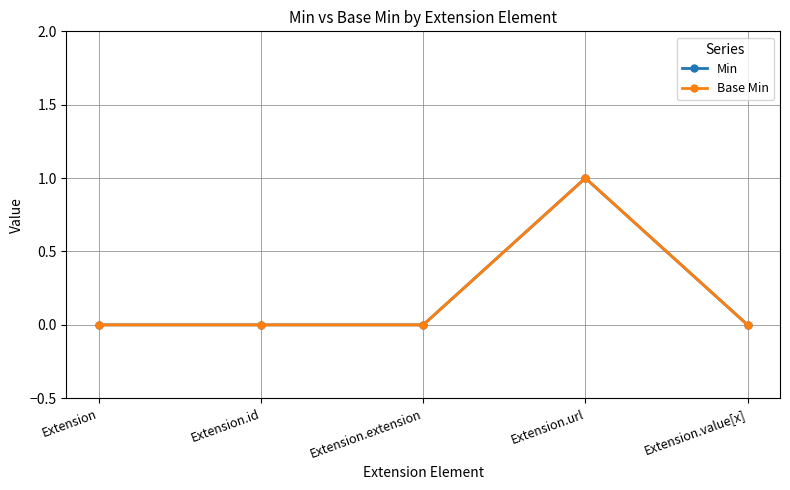

Which series has the largest total across all categories?

Min